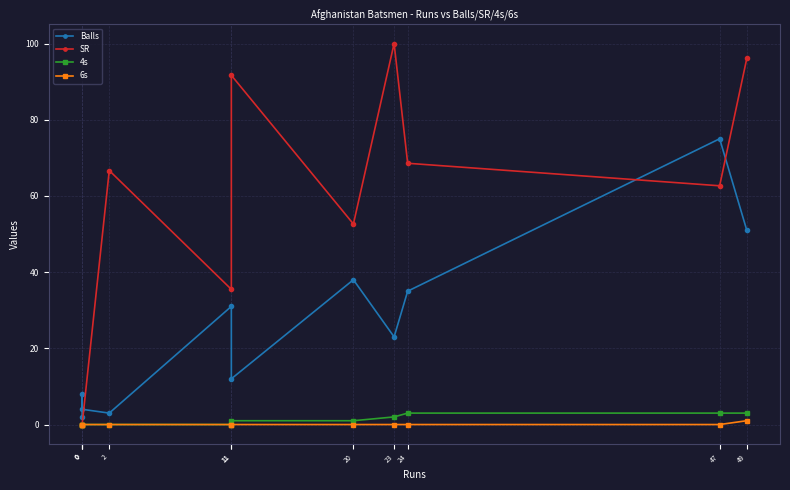

True or false: SR and 4s intersect in this chart.

False